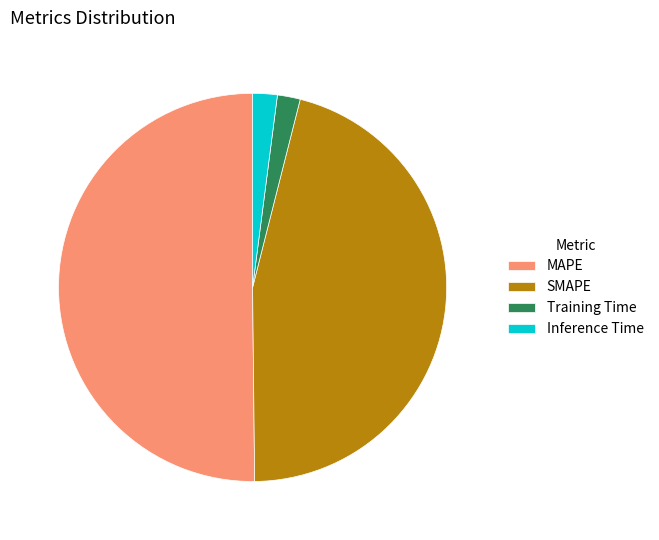

Is it true that Inference Time is 15% of the pie?

False